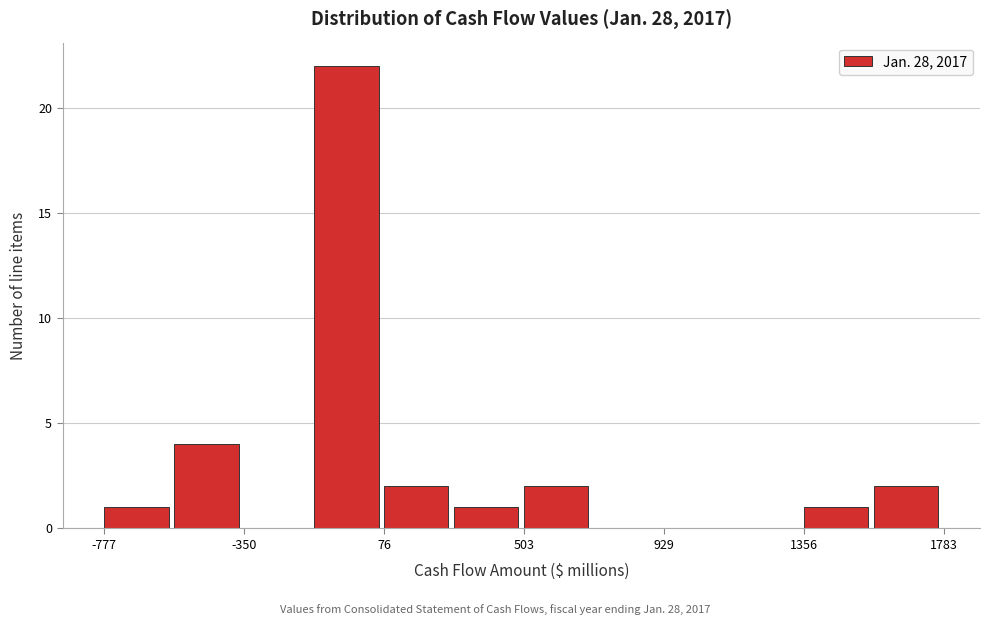

What is the height of the bar covering 500 to 700 on the x-axis? Neither the bar edges nor the heights are printed on the chart, so give them approximately, as read against the axes.

2